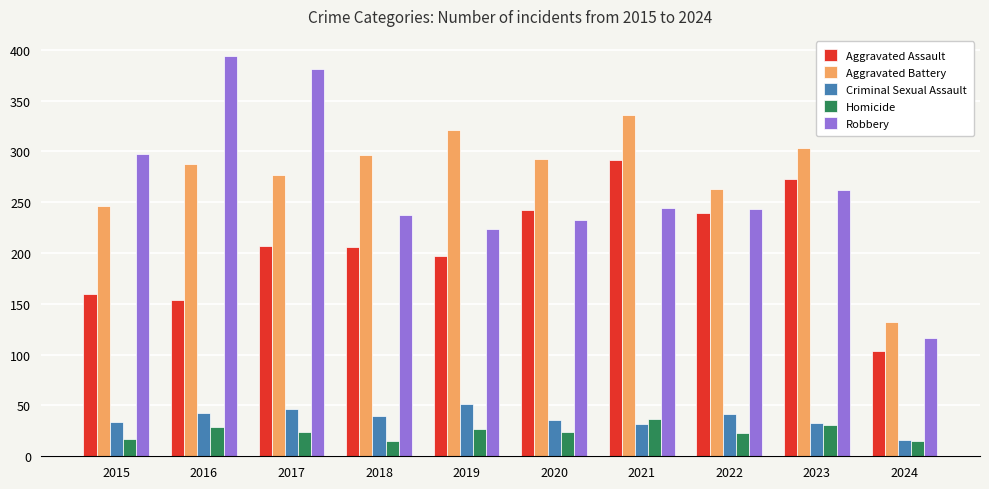

What is the greatest value displayed?

394